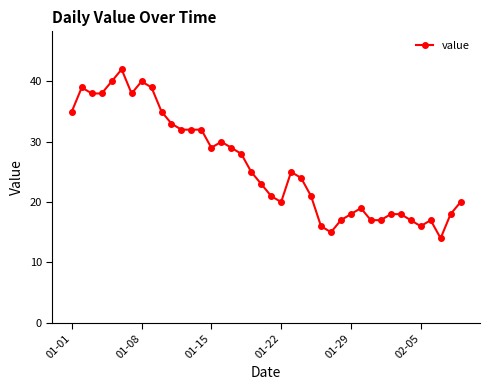

True or false: there are more than 2 points higher than both neighbors.

True